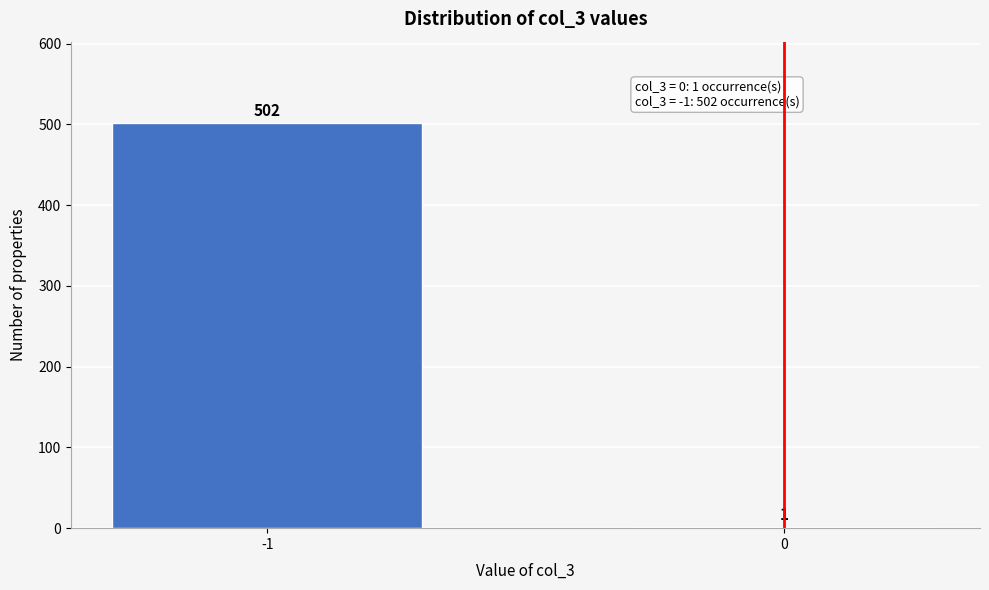

Reading right to left, extract all data points from this chart.

0=1	-1=502